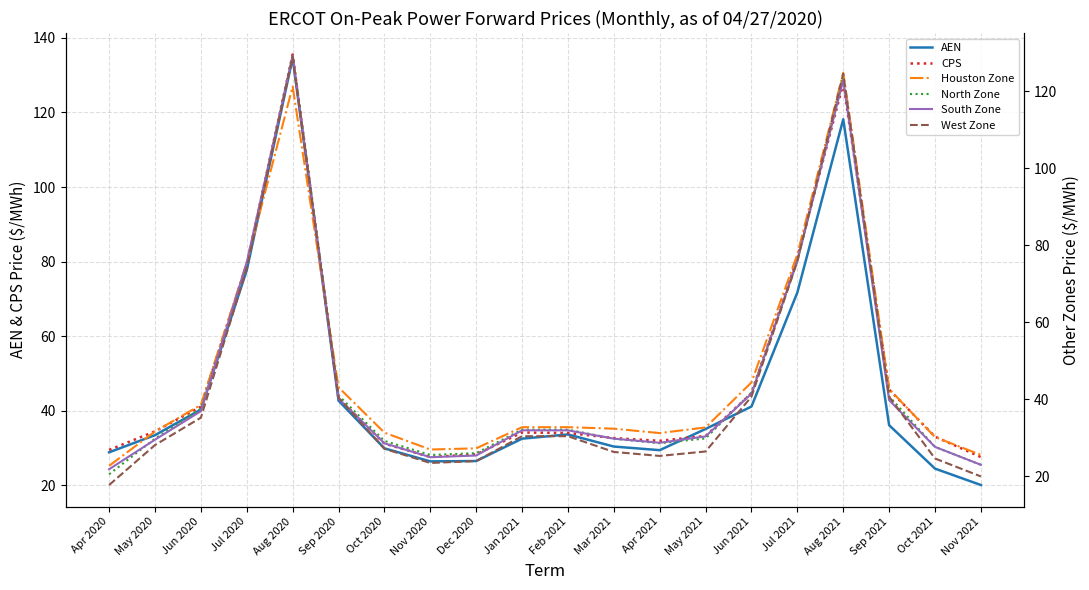

What is the difference between the second highest and minimum values in the CPS series?

100.1